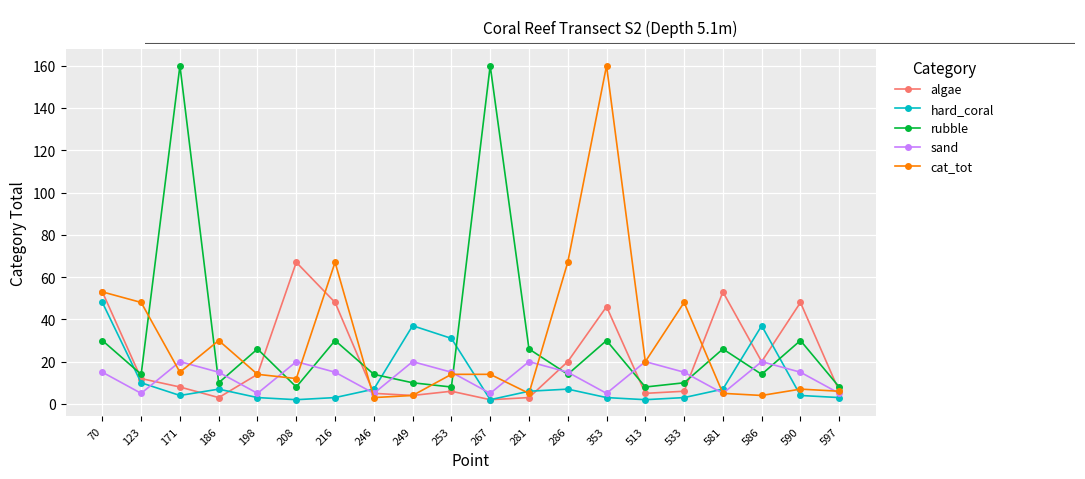

What is the greatest value displayed?

160